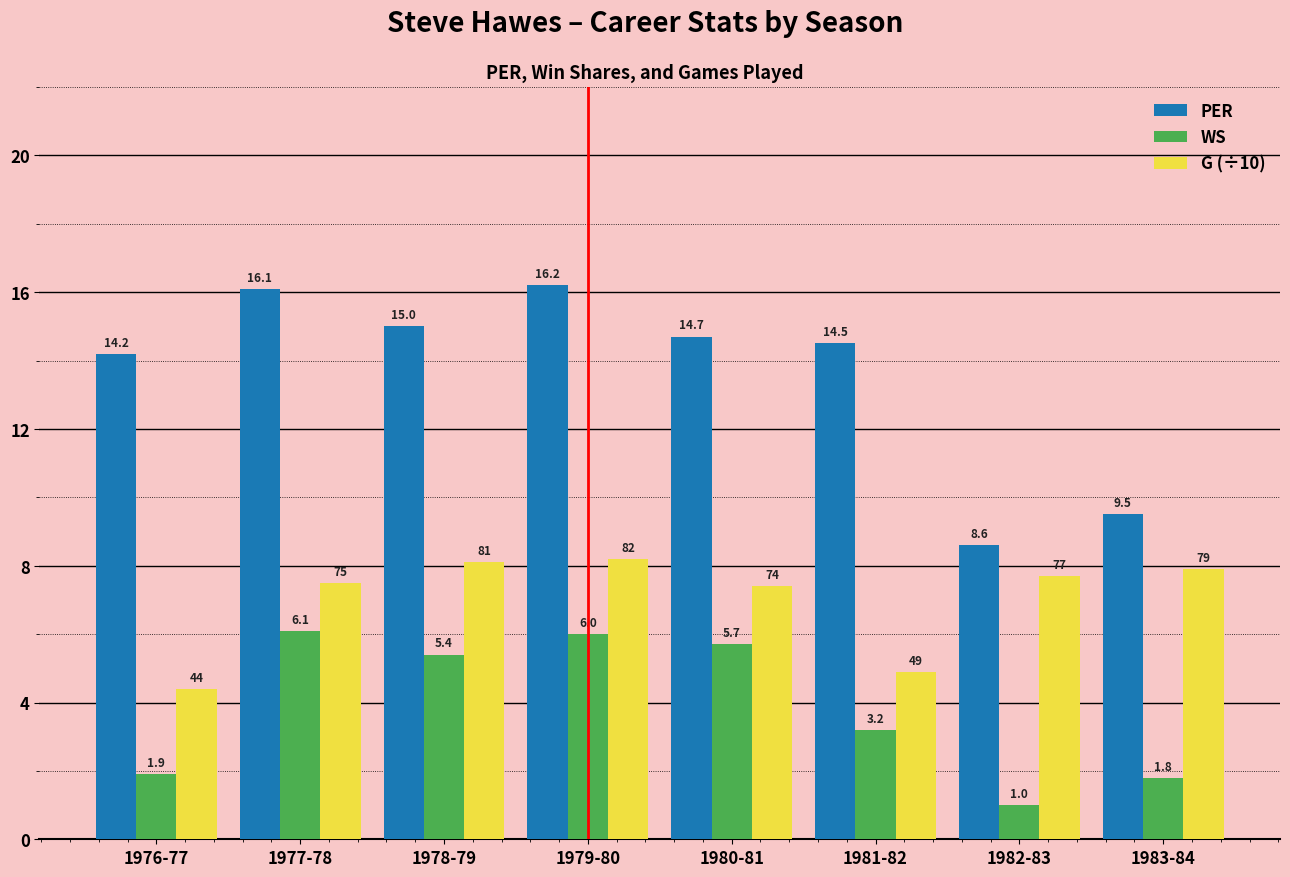

What is the difference between the G (÷10) values at 1981-82 and 1979-80?

3.3